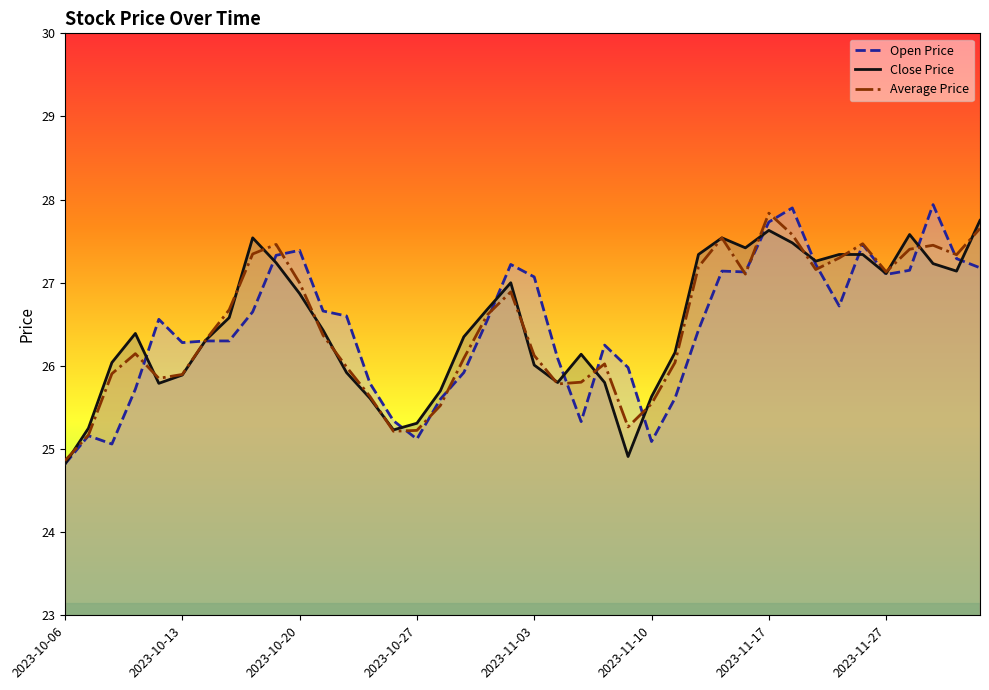

List the series in order of their peak value, highest first.

Open Price, Average Price, Close Price